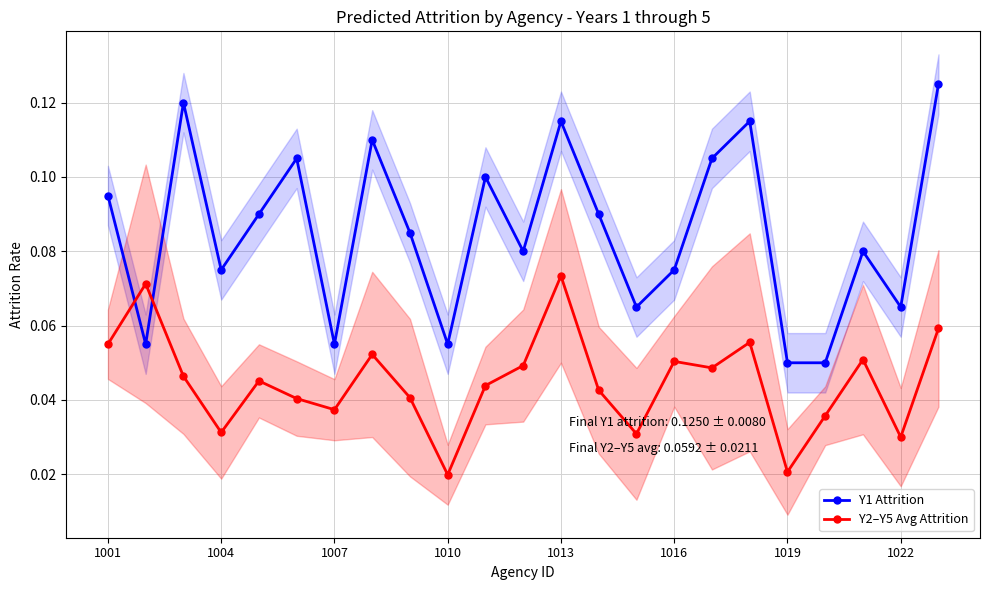

Count the Y1 Attrition values in the range 0 to 1.

23